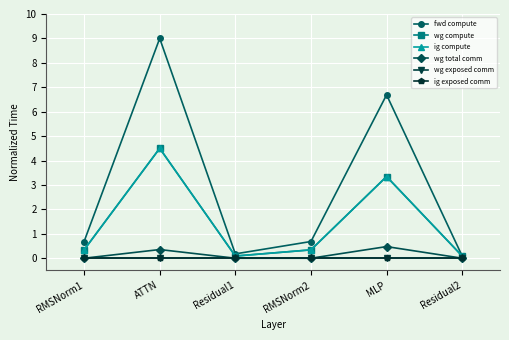

True or false: ig exposed comm and wg total comm cross at least once.

False